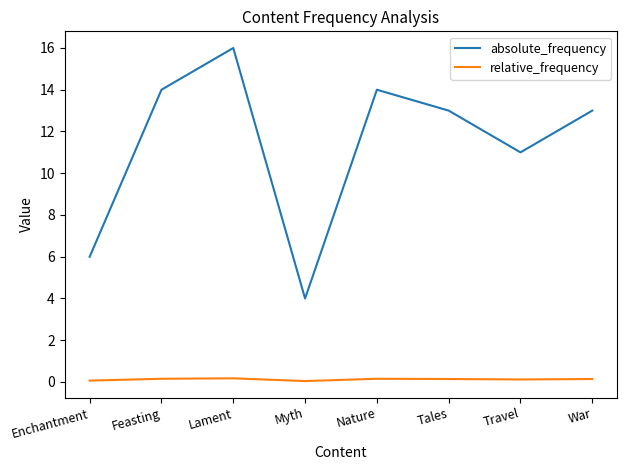

List the series in order of their overall mean, lowest first.

relative_frequency, absolute_frequency